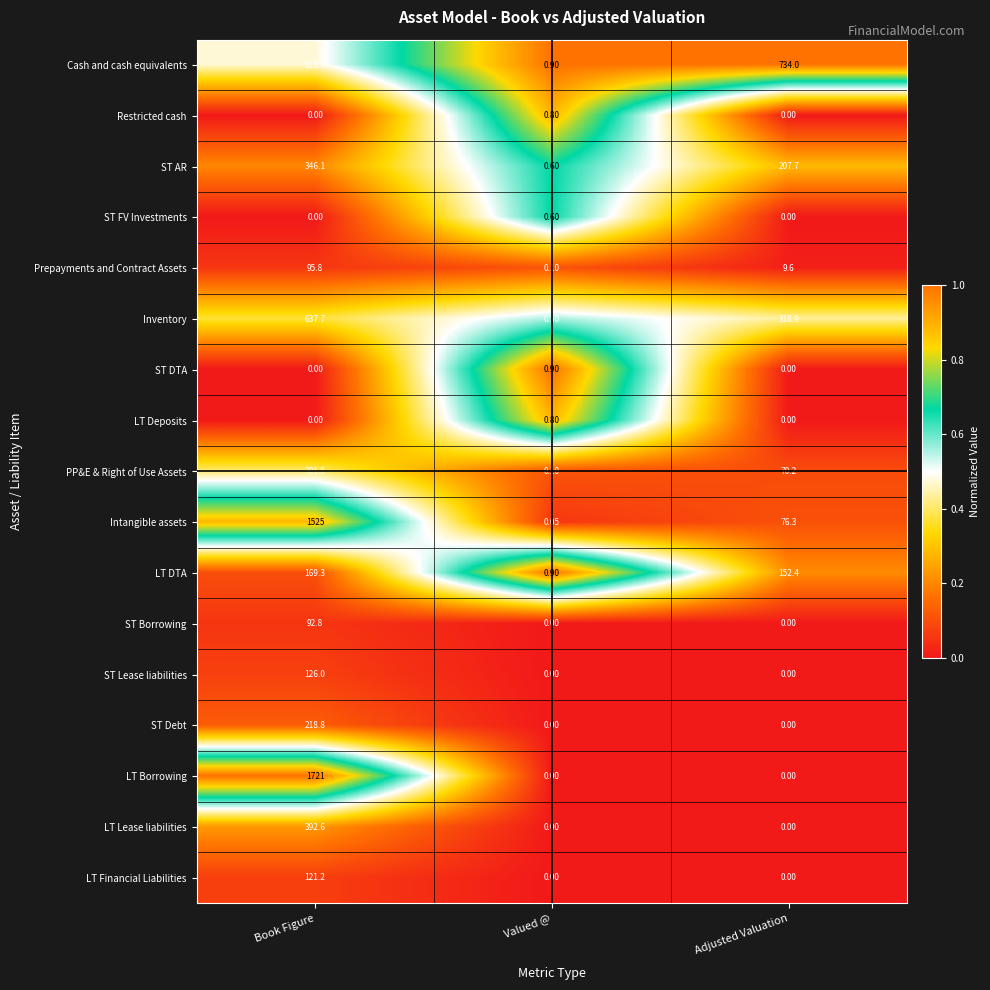

At which category is the sum across all series the highest?

Book Figure